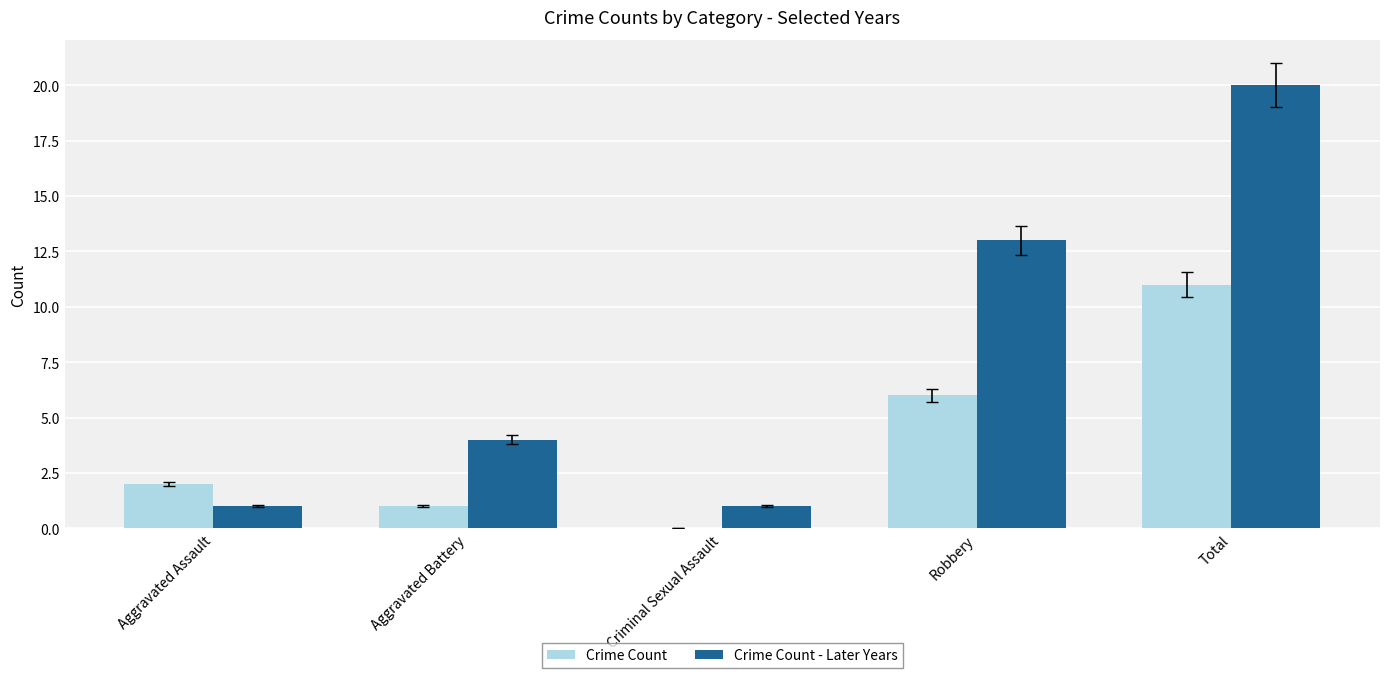

The value of Crime Count - Later Years at Aggravated Battery is 4. True or false?

True